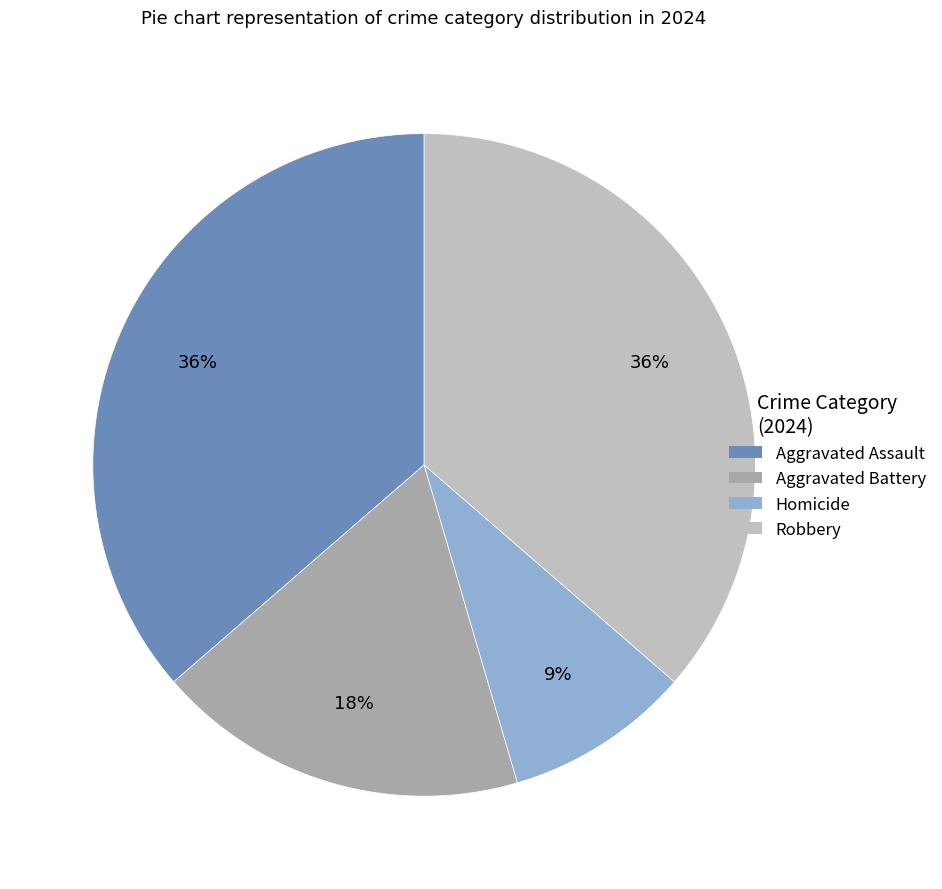

To the nearest percent, what is the average slice percentage?

25%